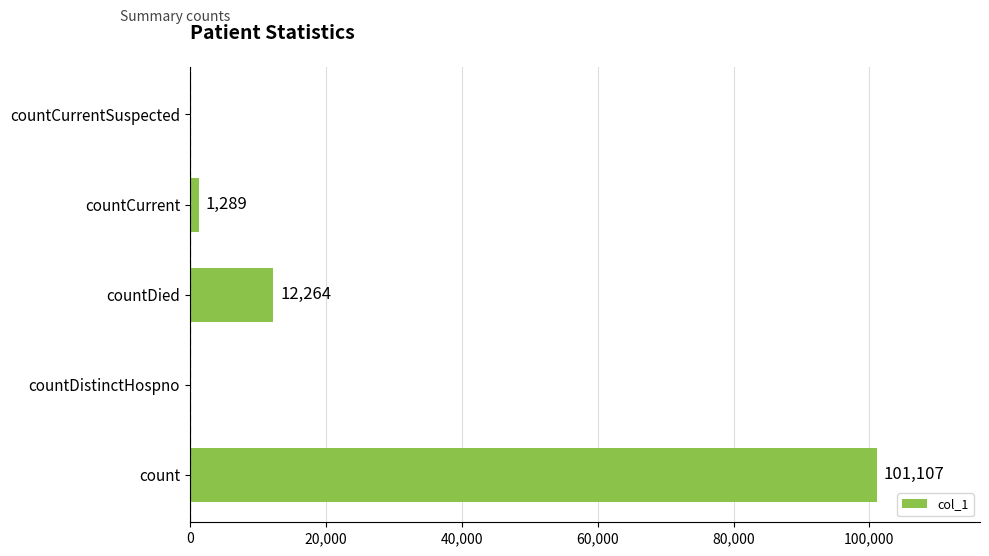

Approximately how many times larger is the value at countDied compared to countCurrent?

9.5